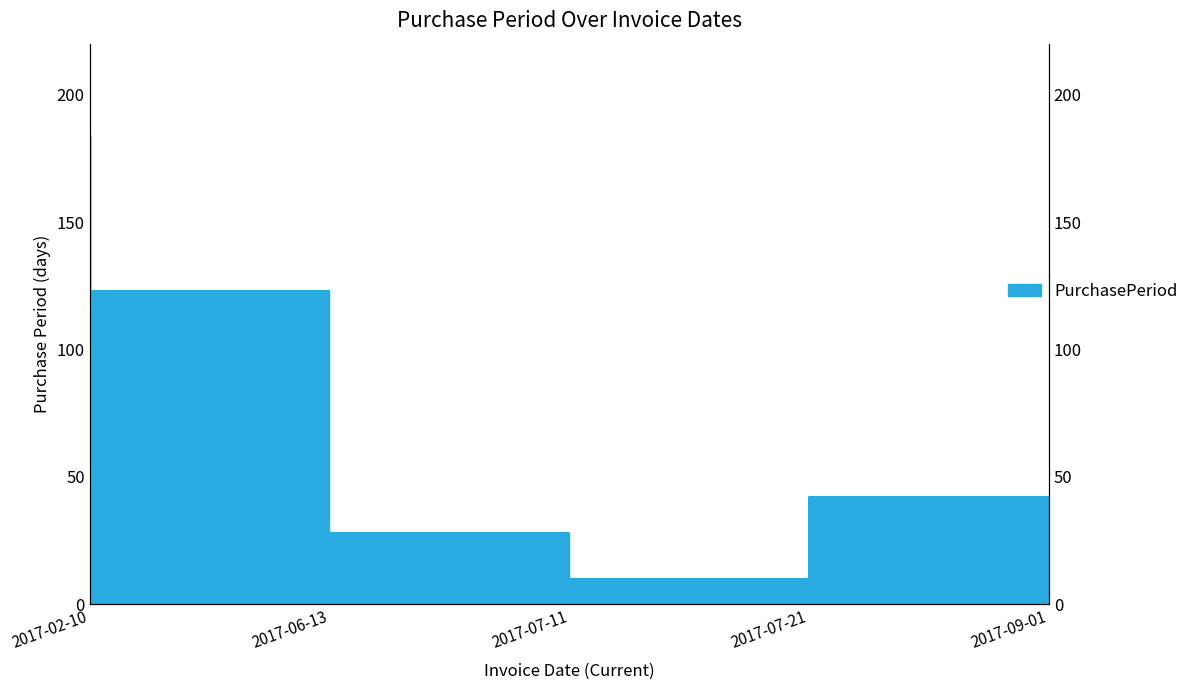

Reading left to right, what are all the values shown in this chart?

2017-02-10=184	2017-06-13=123	2017-07-11=28	2017-07-21=10	2017-09-01=42